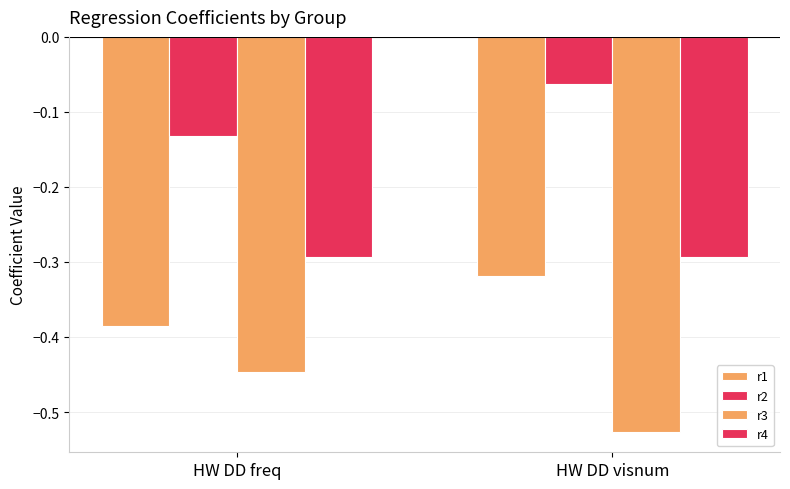

What is the difference between the r2 values at HW DD freq and HW DD visnum?

0.1